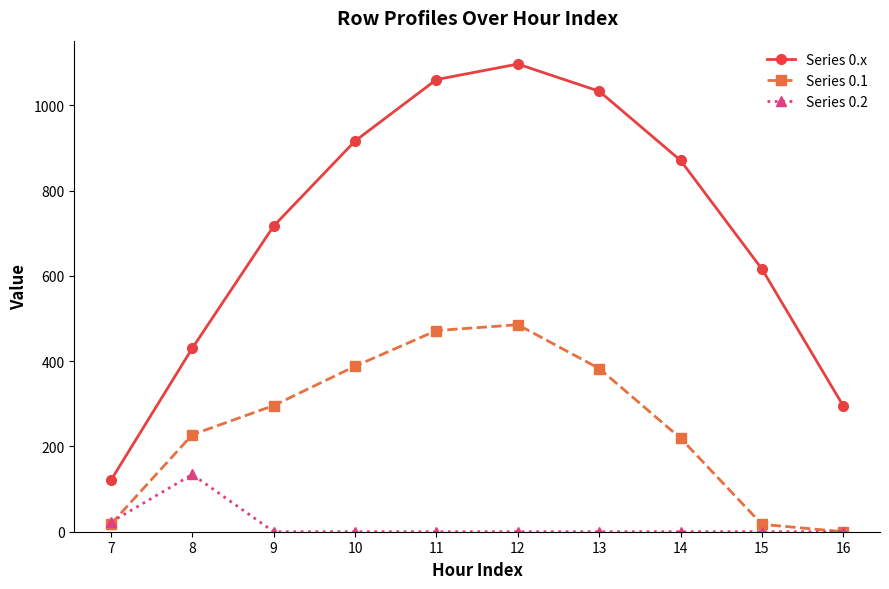

Rank the series by their average value, from lowest to highest.

Series 0.2, Series 0.1, Series 0.x